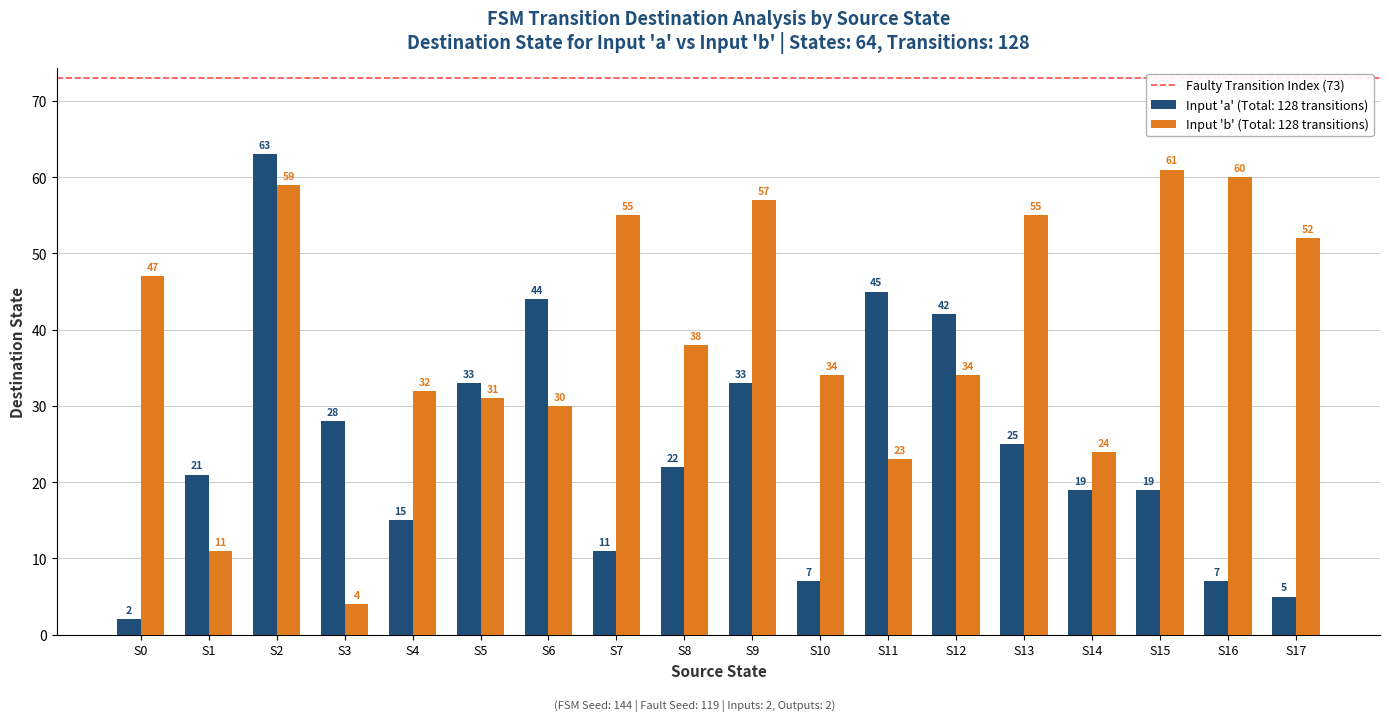

What is the maximum value shown in the chart?

63